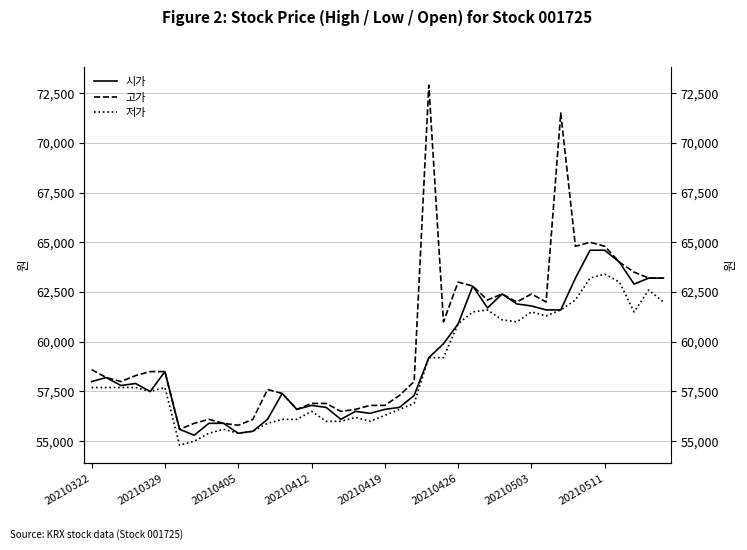

Rank the series by their average value, from lowest to highest.

저가, 시가, 고가